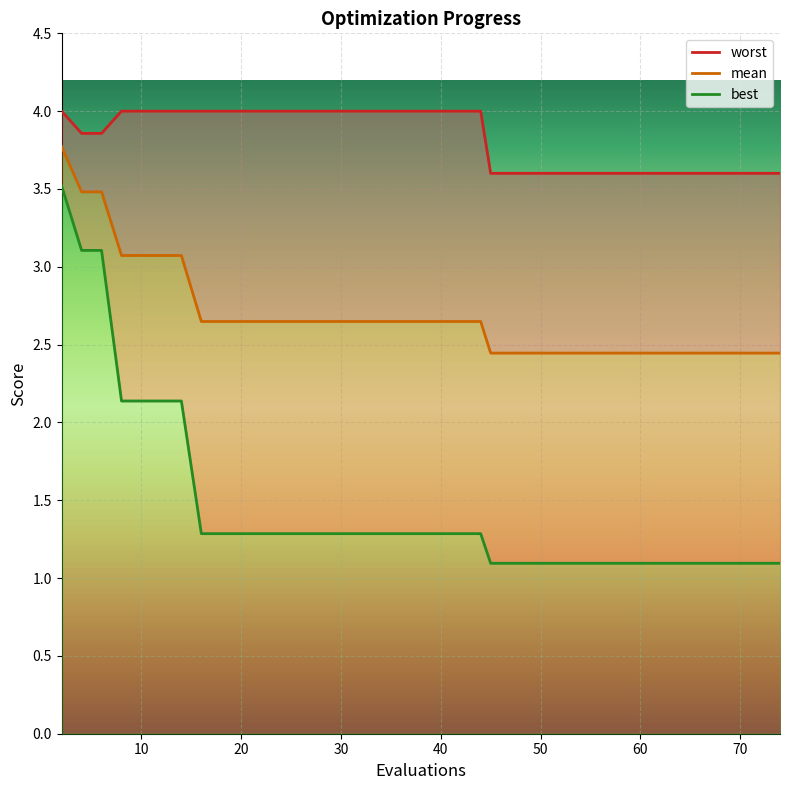

True or false: mean has a value of 2.6 at 16.

True